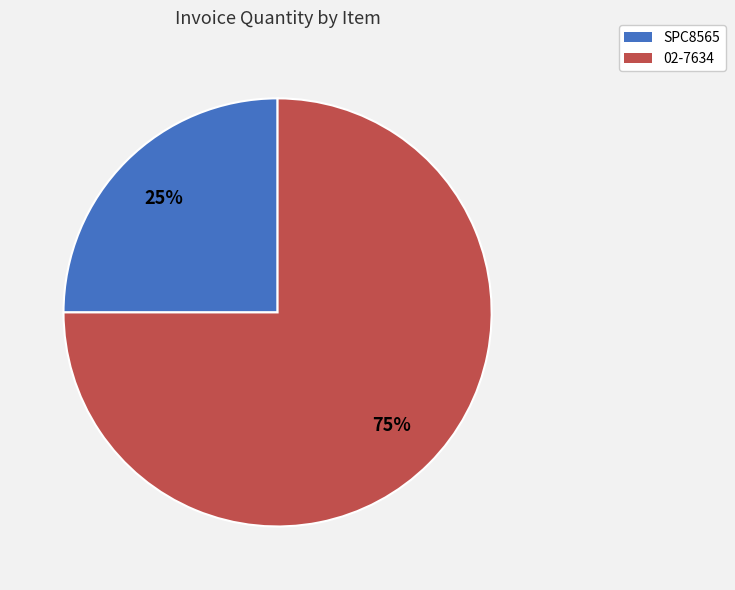

To the nearest percent, what percentage of the pie is 02-7634?

75%